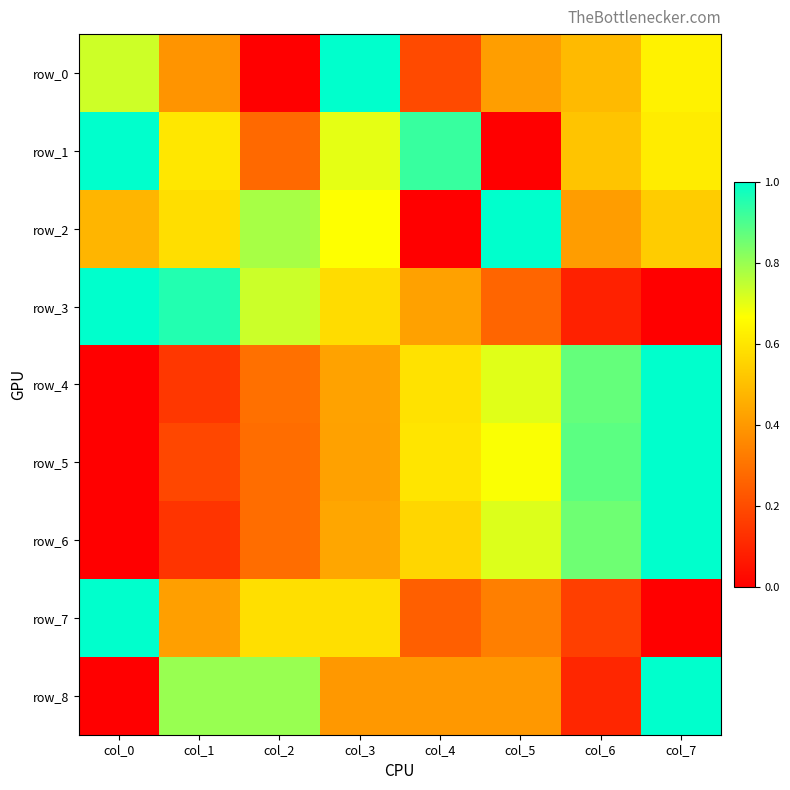

What is the sum of all row_6 values?

4.0